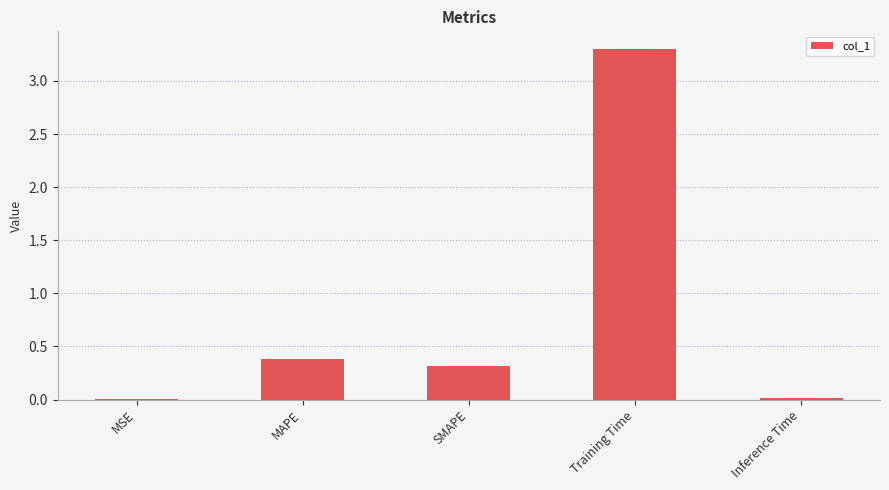

True or false: the data shows 0.1 at MAPE.

False